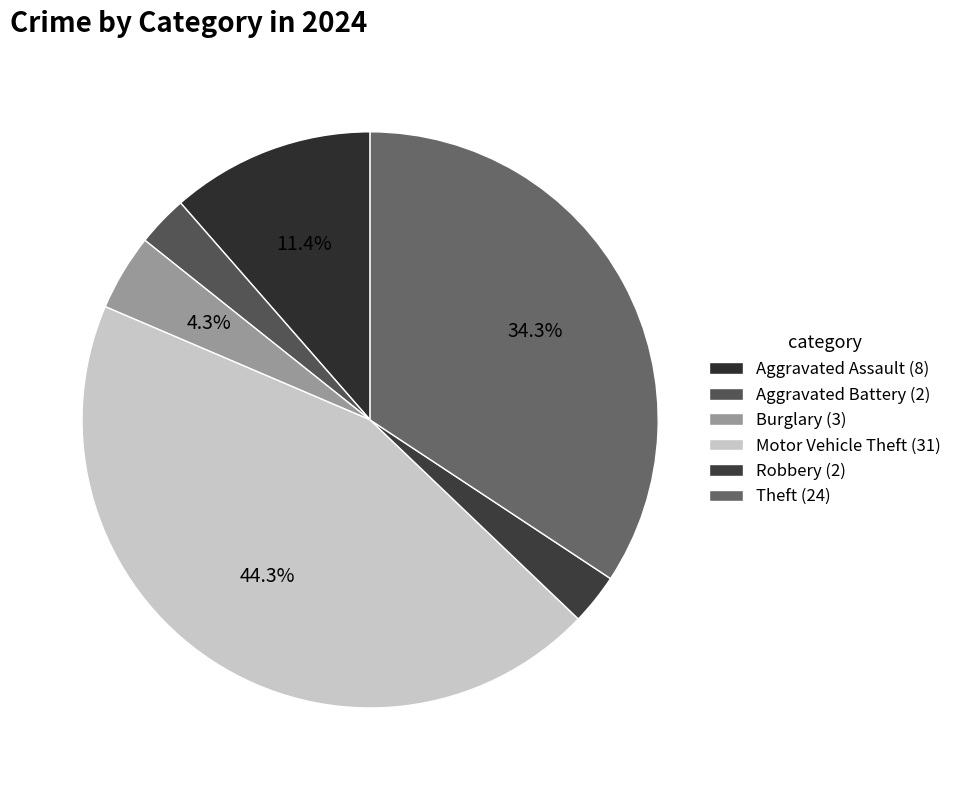

Count the number of slices in the pie.

6